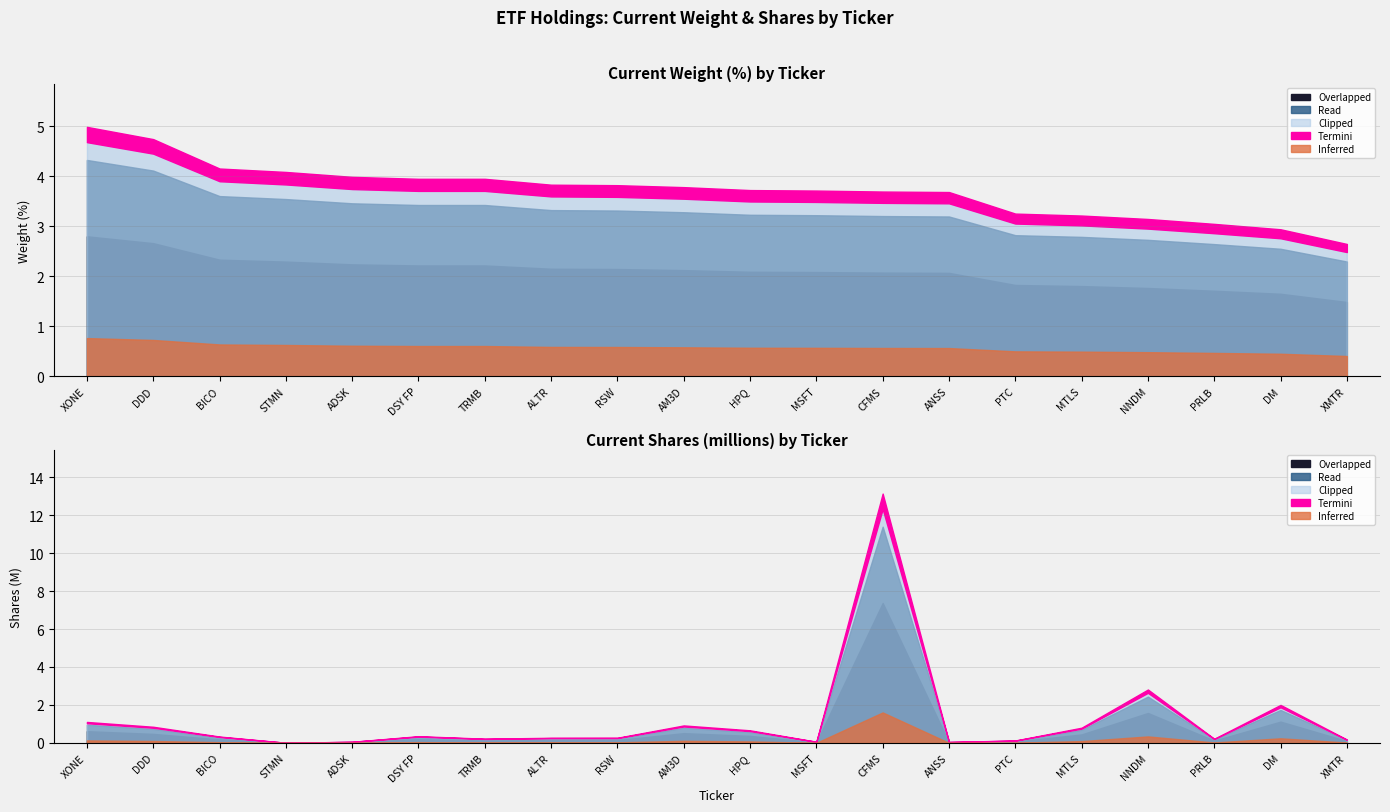

Rank the categories by value from lowest to highest.

XMTR, DM, PRLB, NNDM, MTLS, PTC, ANSS, CFMS, MSFT, HPQ, AM3D, RSW, ALTR, DSY FP, TRMB, ADSK, STMN, BICO, DDD, XONE